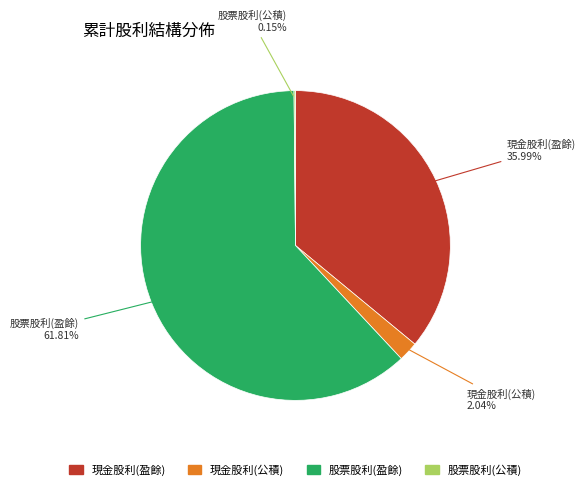

Between 股票股利(盈餘) and 現金股利(公積), which is larger?

股票股利(盈餘)